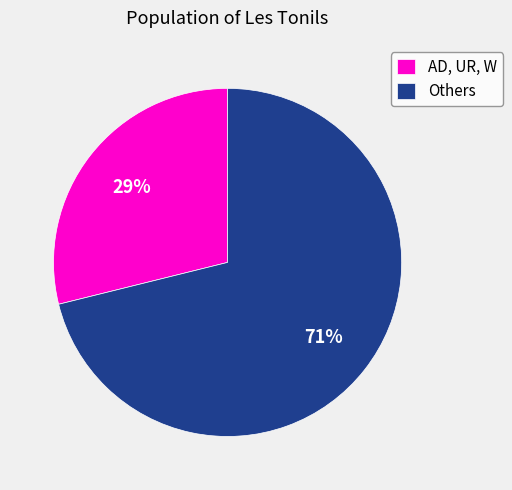

Does any single category account for the majority?

Yes